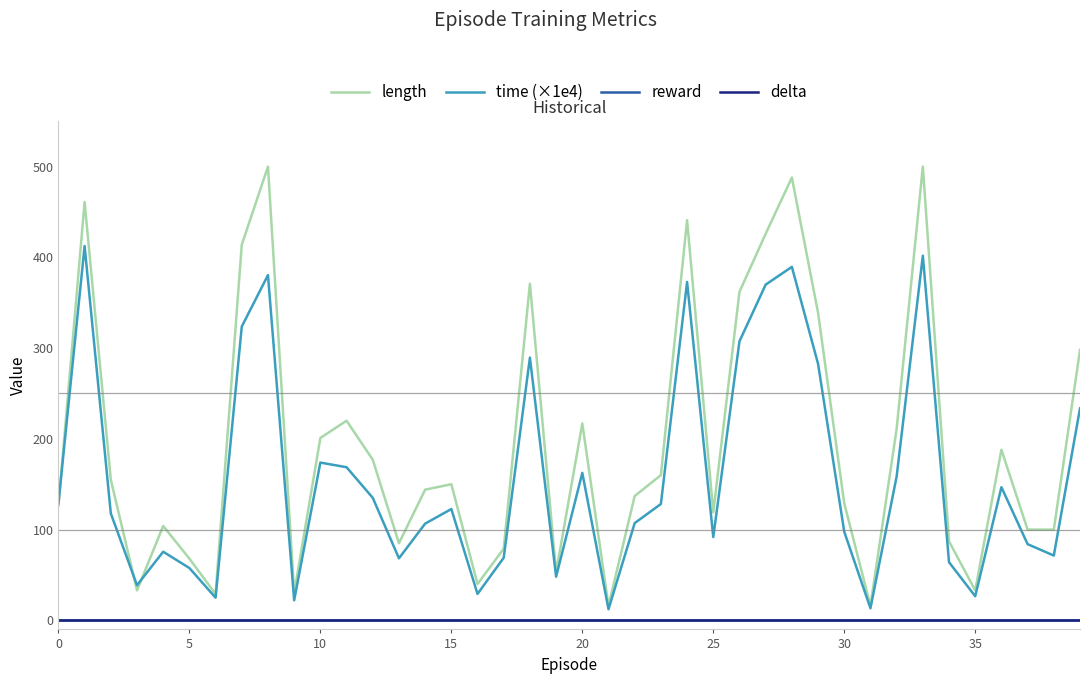

True or false: delta and reward cross at least once.

False